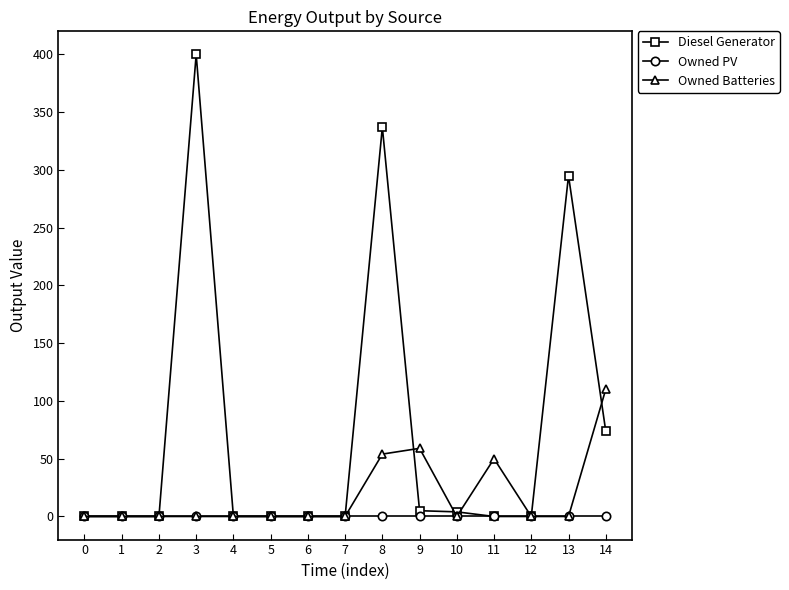

How many lines are shown in the chart?

3